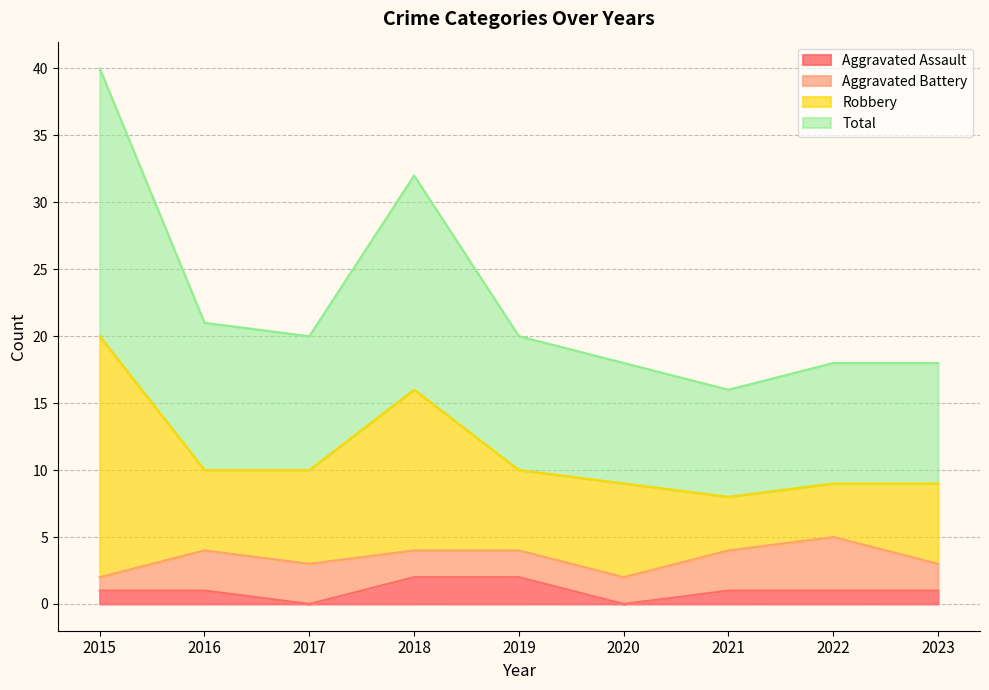

What is the difference between the second highest and second lowest values in the Aggravated Assault series?

2